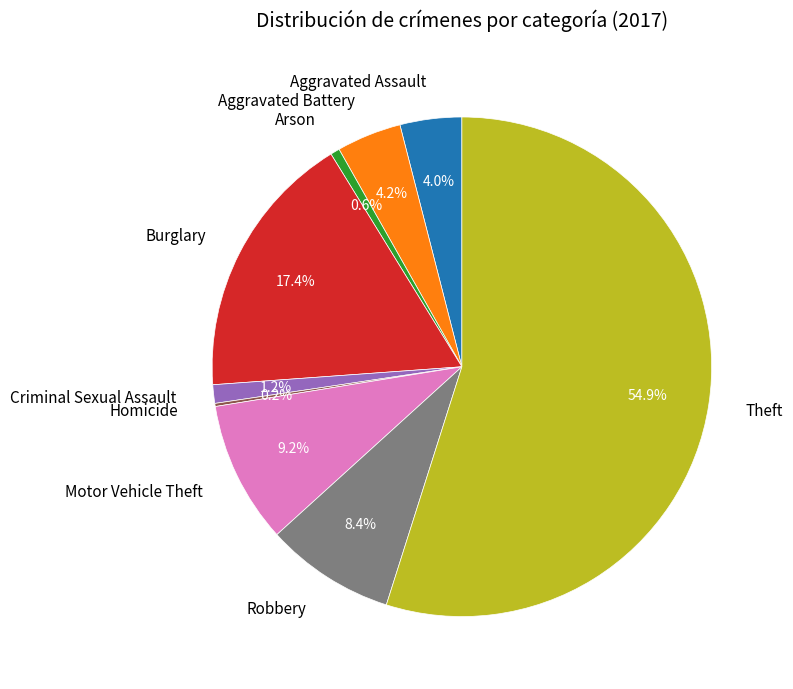

Approximately how many times larger is the value at Criminal Sexual Assault compared to Arson?

2.0